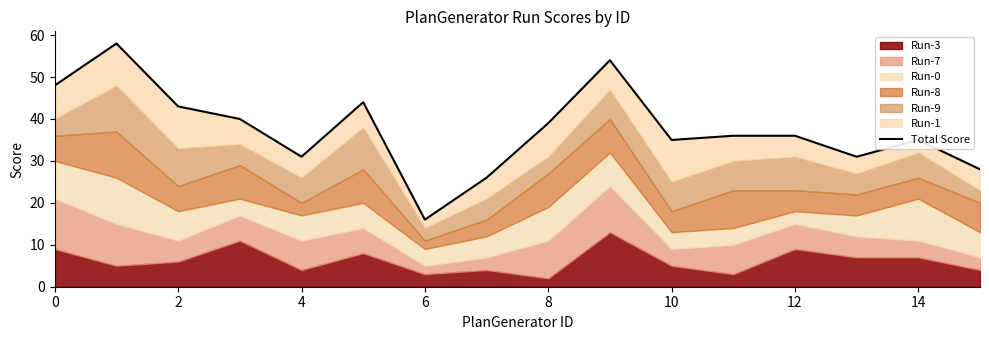

True or false: the data shows 35 at 14.

True